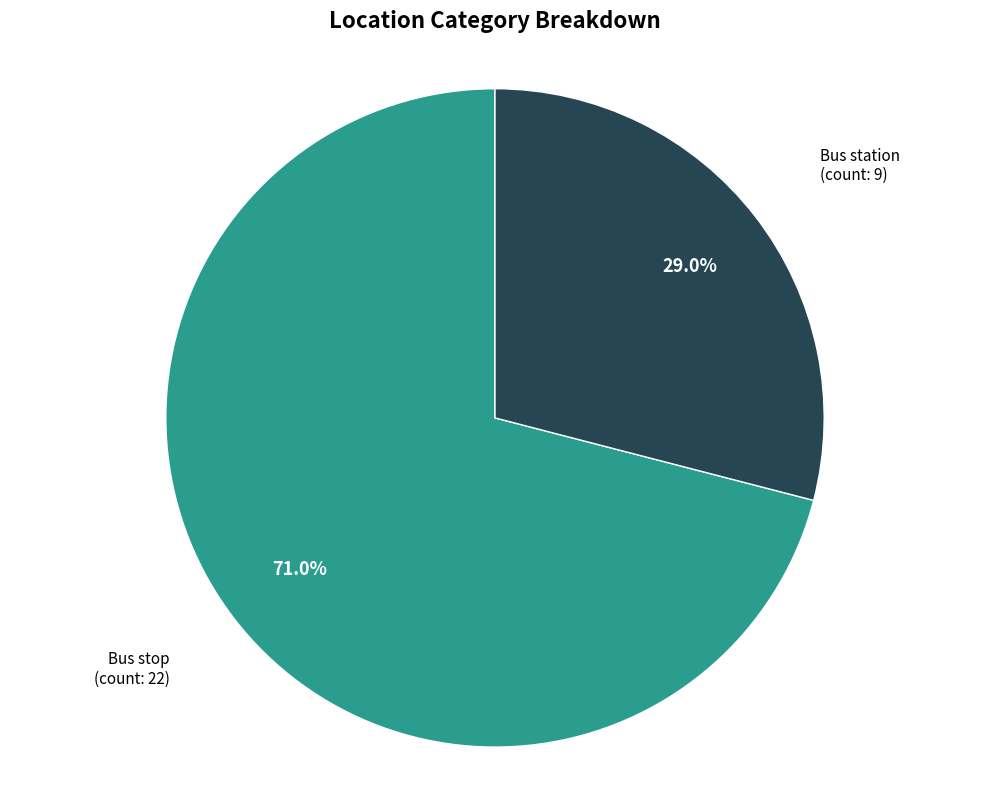

Rank the categories by value from lowest to highest.

Bus station, Bus stop